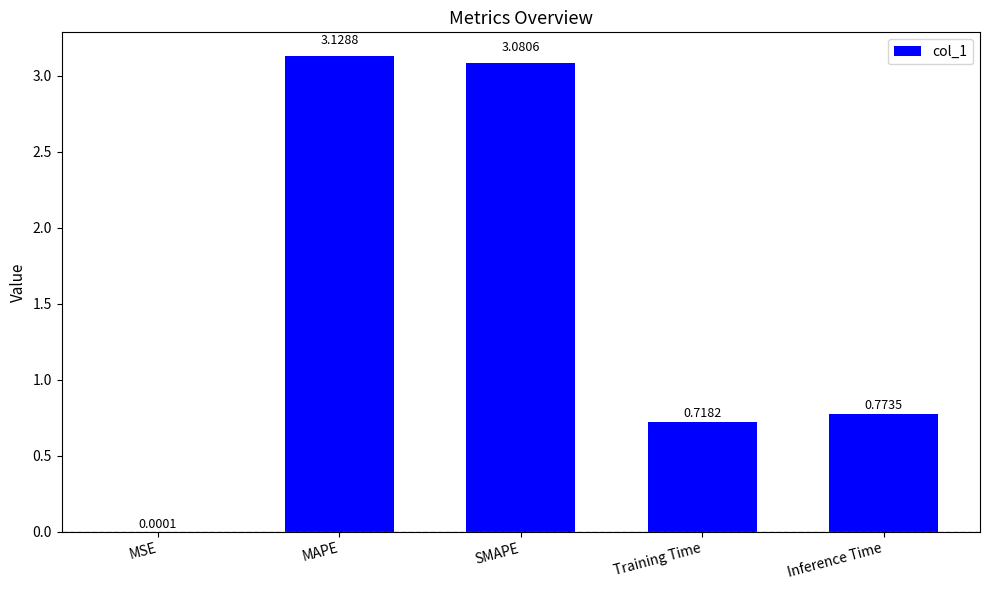

The value at MAPE is 1.8. True or false?

False